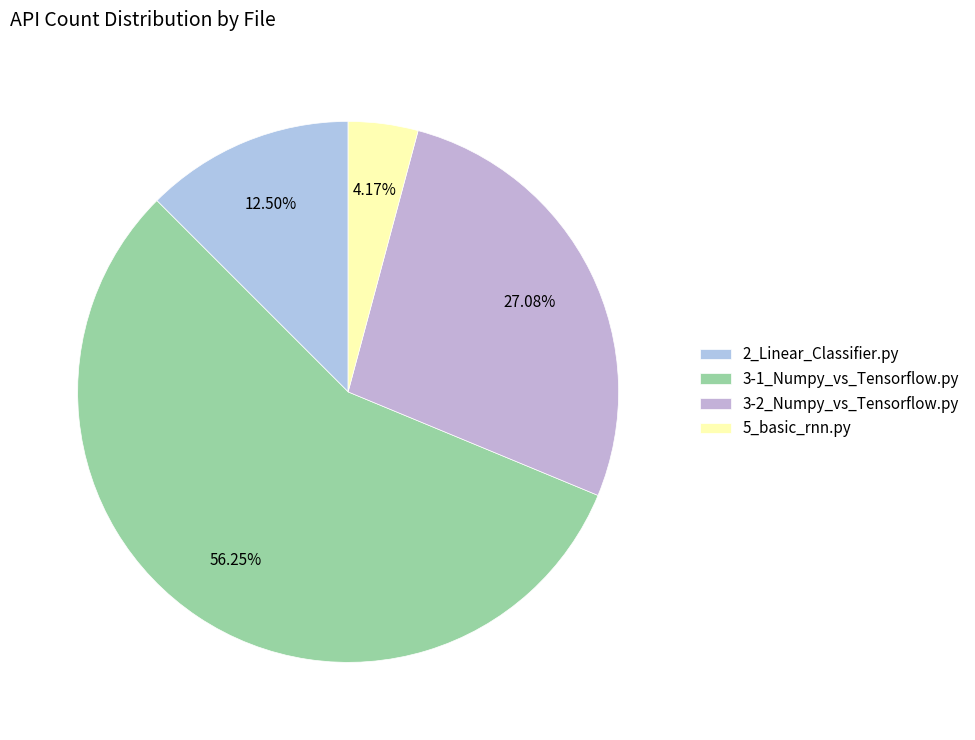

Rank the categories by value from highest to lowest.

3-1_Numpy_vs_Tensorflow.py, 3-2_Numpy_vs_Tensorflow.py, 2_Linear_Classifier.py, 5_basic_rnn.py